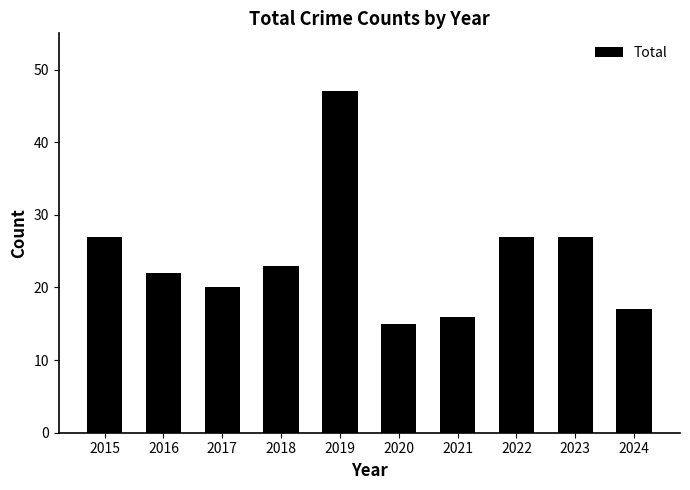

What is the value of the 5th bar from the left?

47